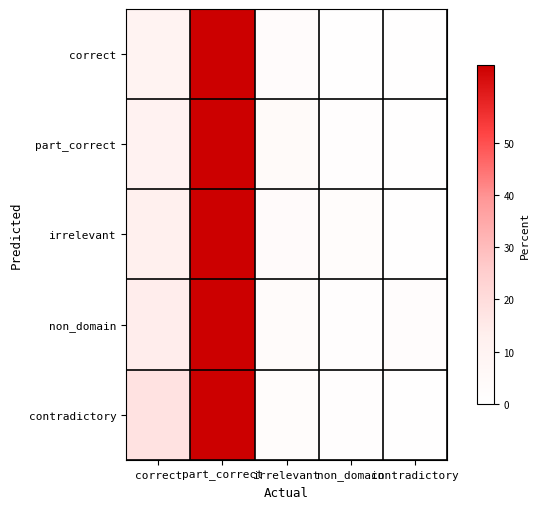

Which series changed the most between correct and non_domain?

contradictory